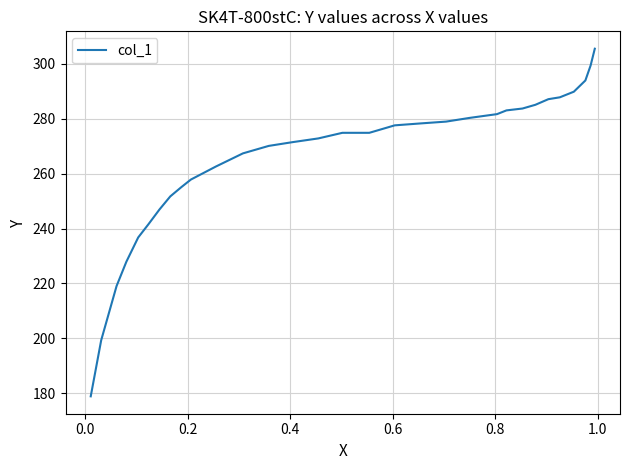

What is the greatest value displayed?

305.4